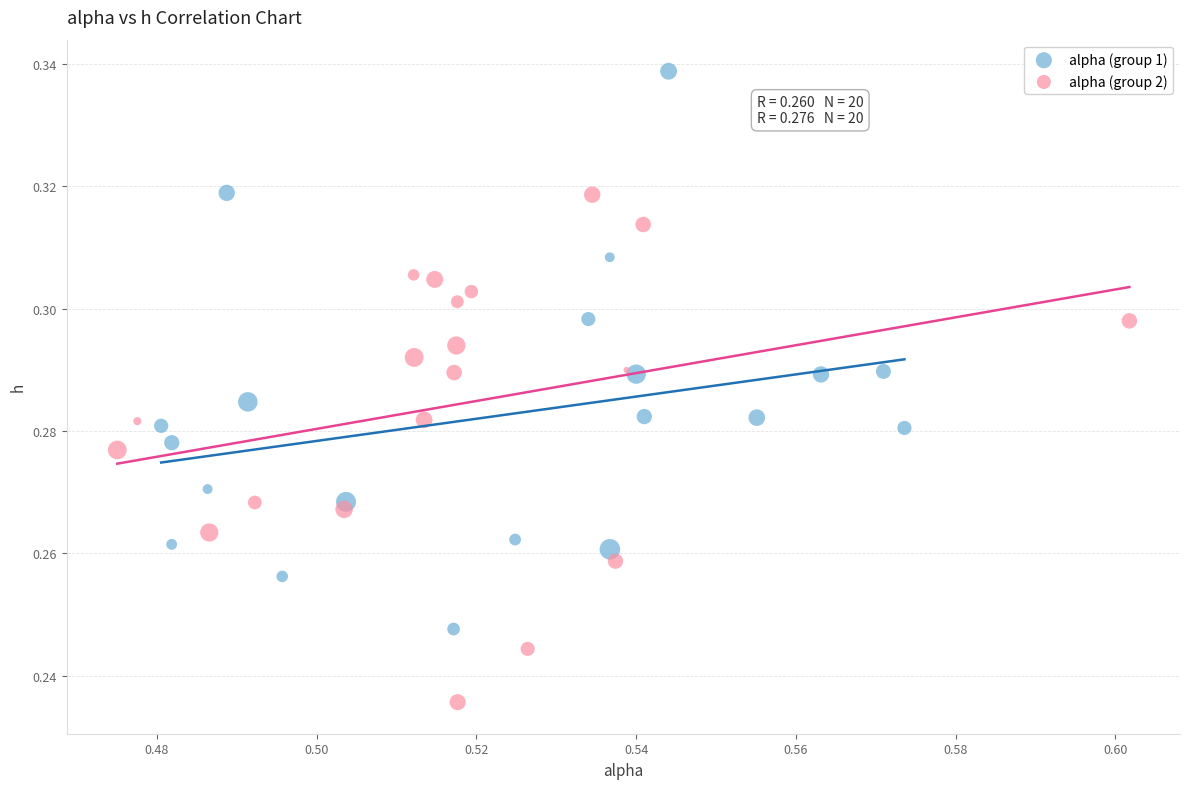

Which series has the widest spread of Y values?

alpha (group 1)